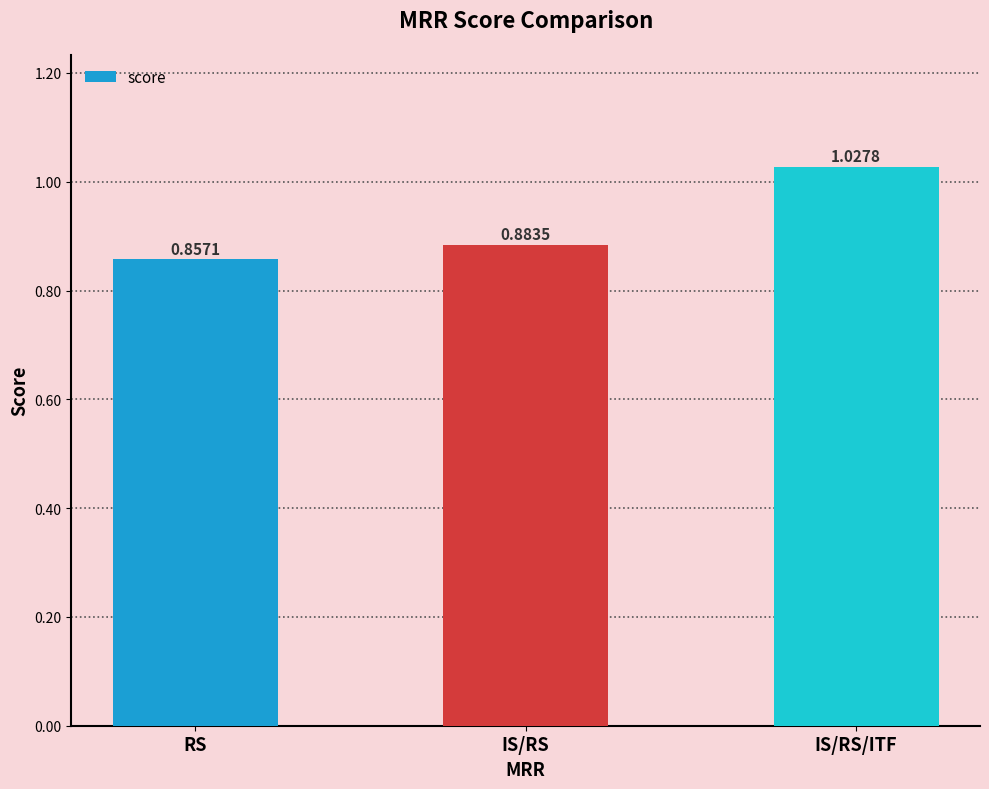

List the labels in order of value, largest first.

IS/RS/ITF, IS/RS, RS